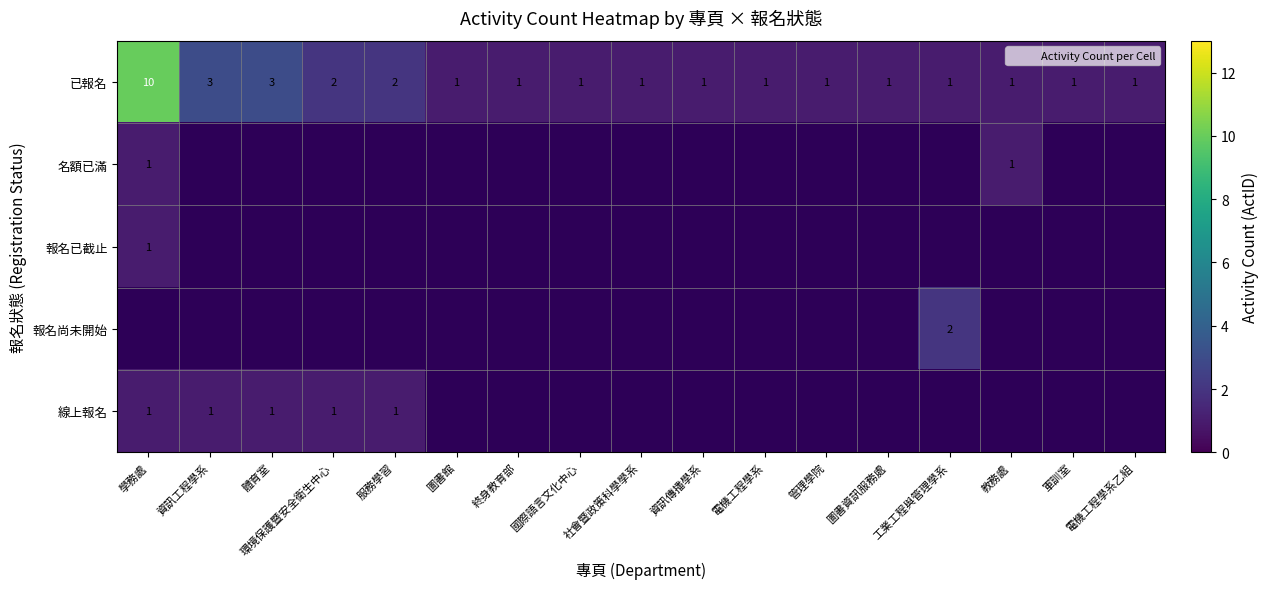

At how many categories does at least one series exceed 7?

1